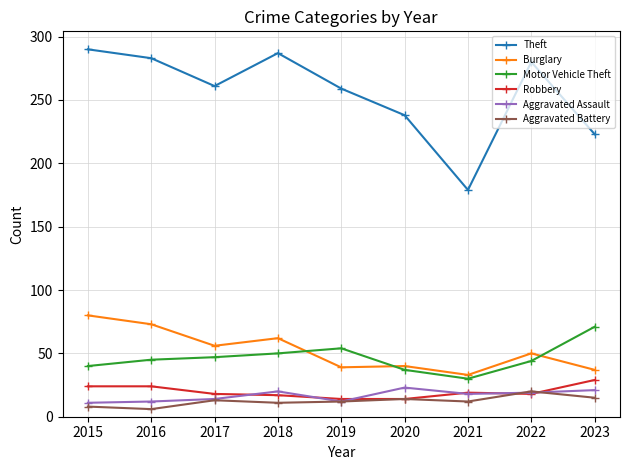

At which label is Theft closest to 234?

2020